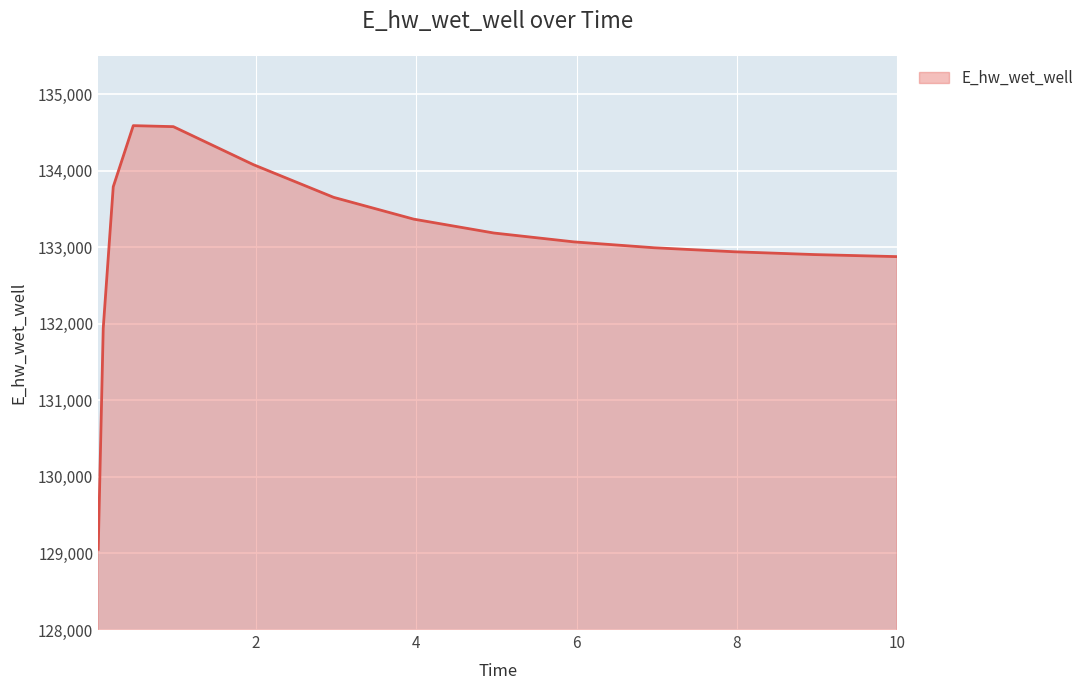

How many values are below 133069?

7